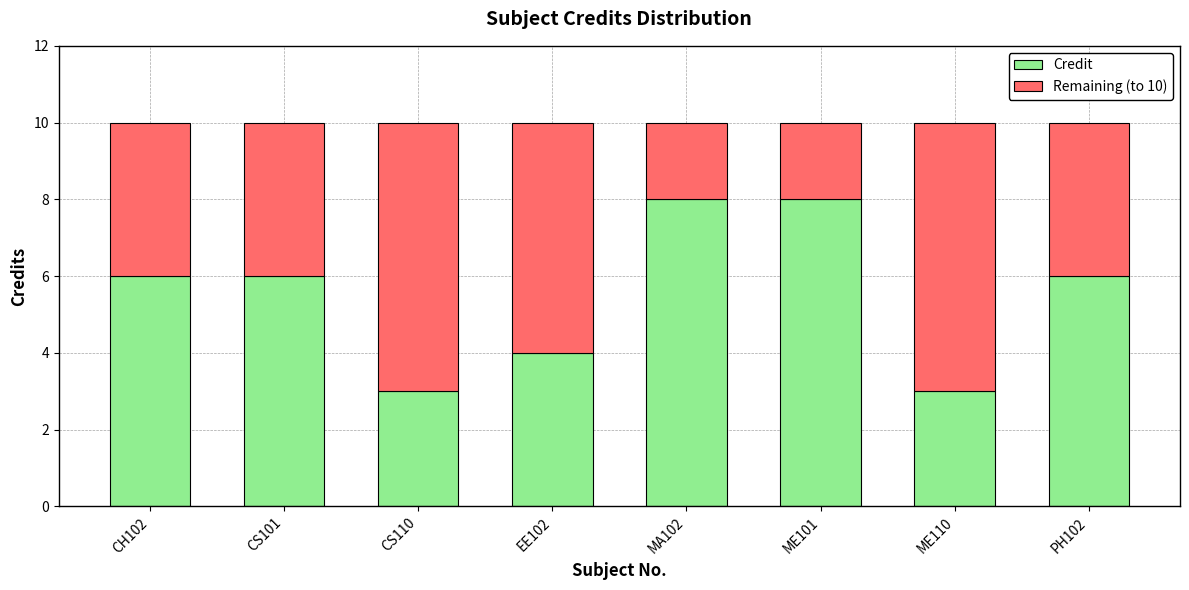

What is the total value across all series at CS110?

10